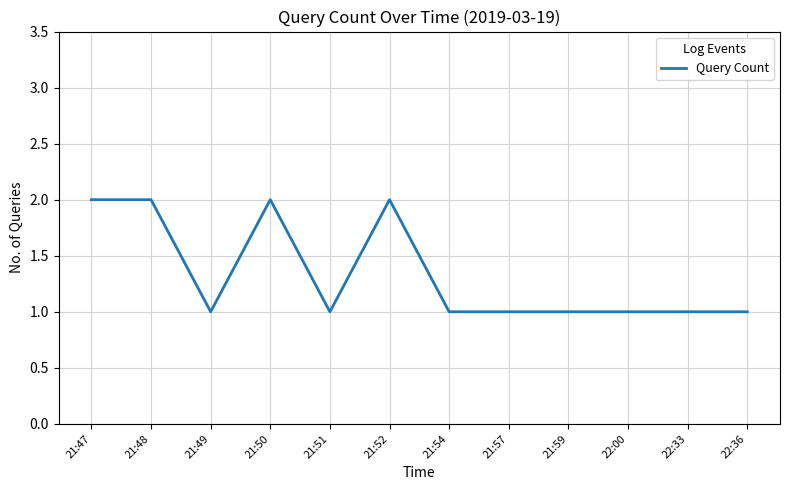

What is the greatest value displayed?

2